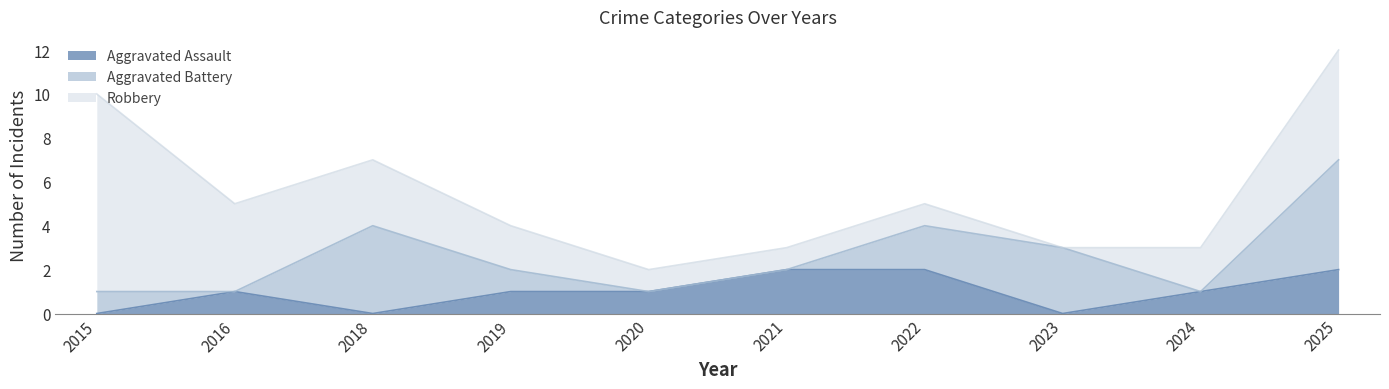

Reading left to right, what are all the values shown in this chart?

Aggravated Assault: 2015=0	2016=1	2018=0	2019=1	2020=1	2021=2	2022=2	2023=0	2024=1	2025=2
Aggravated Battery: 2015=1	2016=0	2018=4	2019=1	2020=0	2021=0	2022=2	2023=3	2024=0	2025=5
Robbery: 2015=9	2016=4	2018=3	2019=2	2020=1	2021=1	2022=1	2023=0	2024=2	2025=5